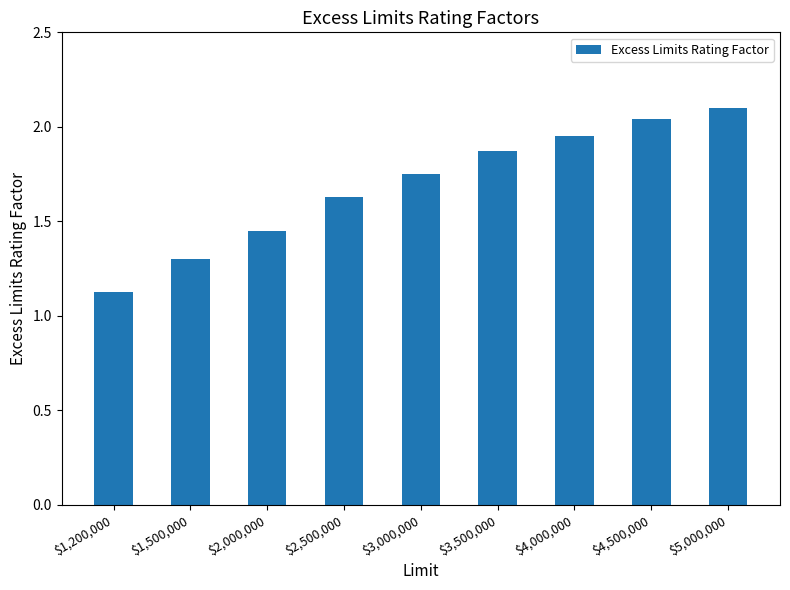

At which label is the value closest to 1?

$1,200,000